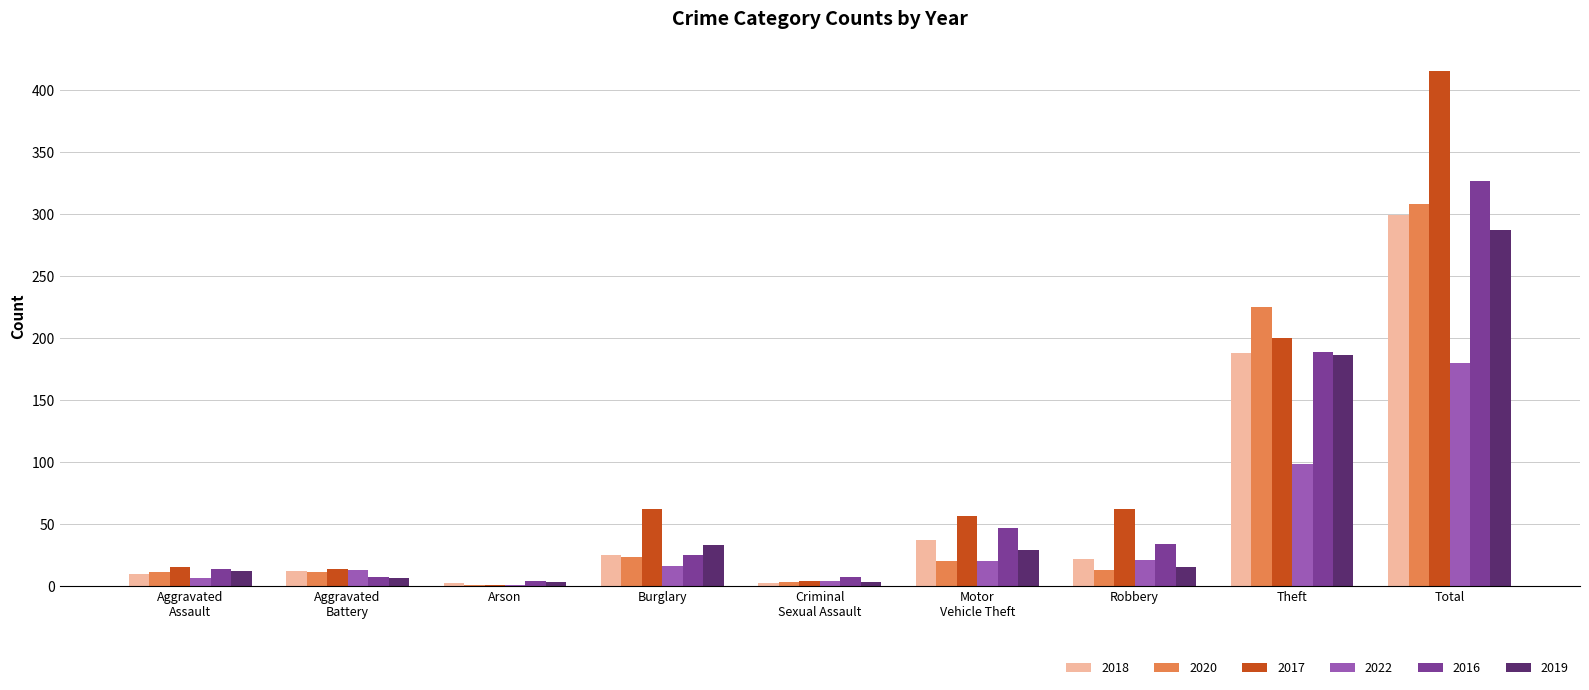

Count the number of categories in the chart.

9